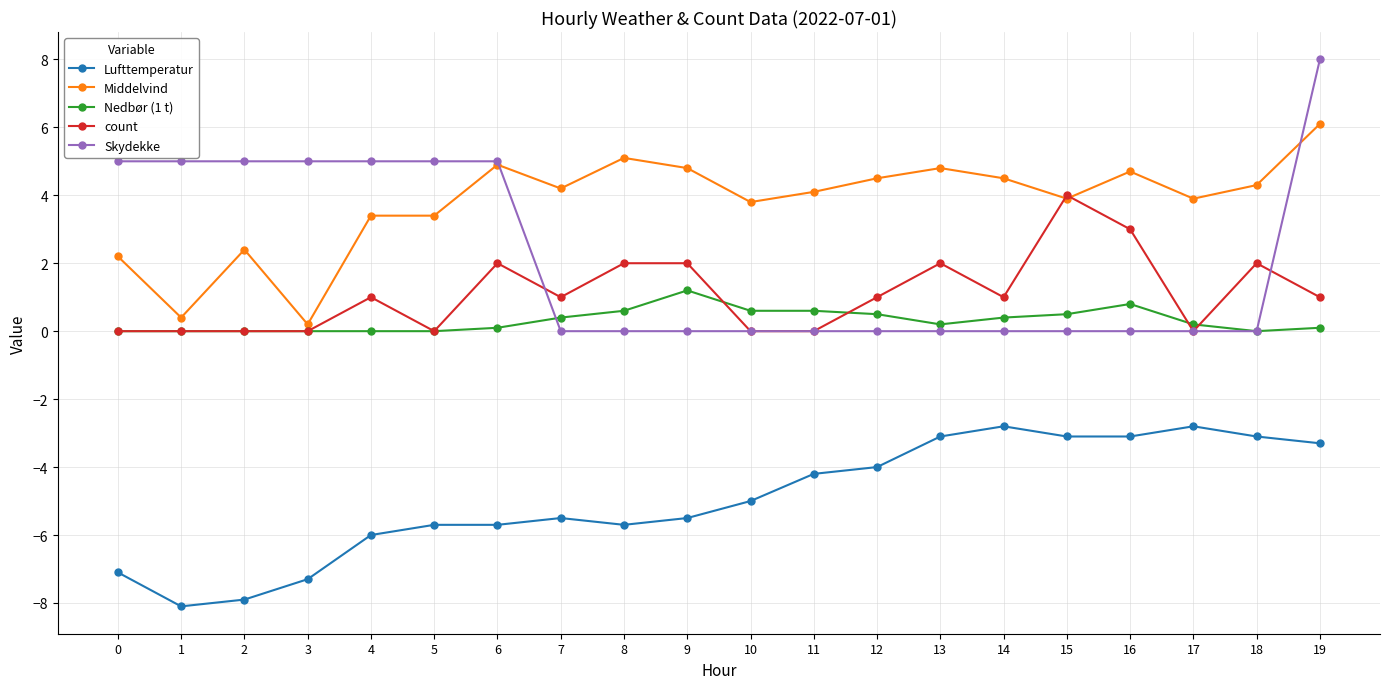

True or false: Skydekke and Lufttemperatur cross at least once.

False